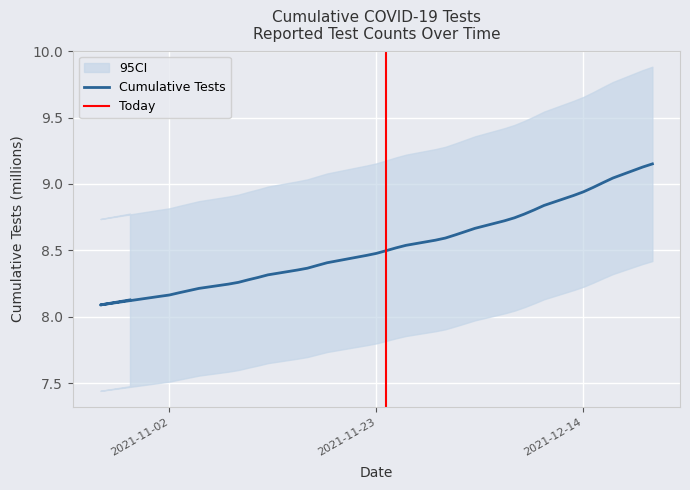

What is the sum of the values at 2021-11-05 and 2021-11-25?

16.7